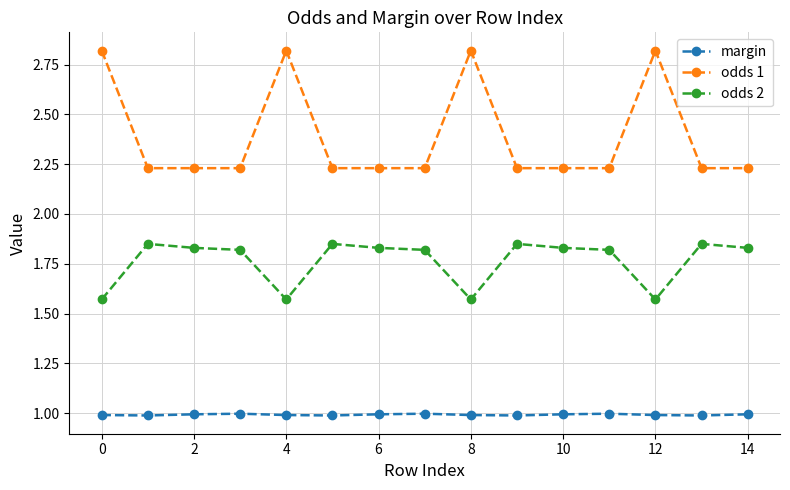

What is the difference between the second highest and second lowest values in the odds 1 series?

0.6